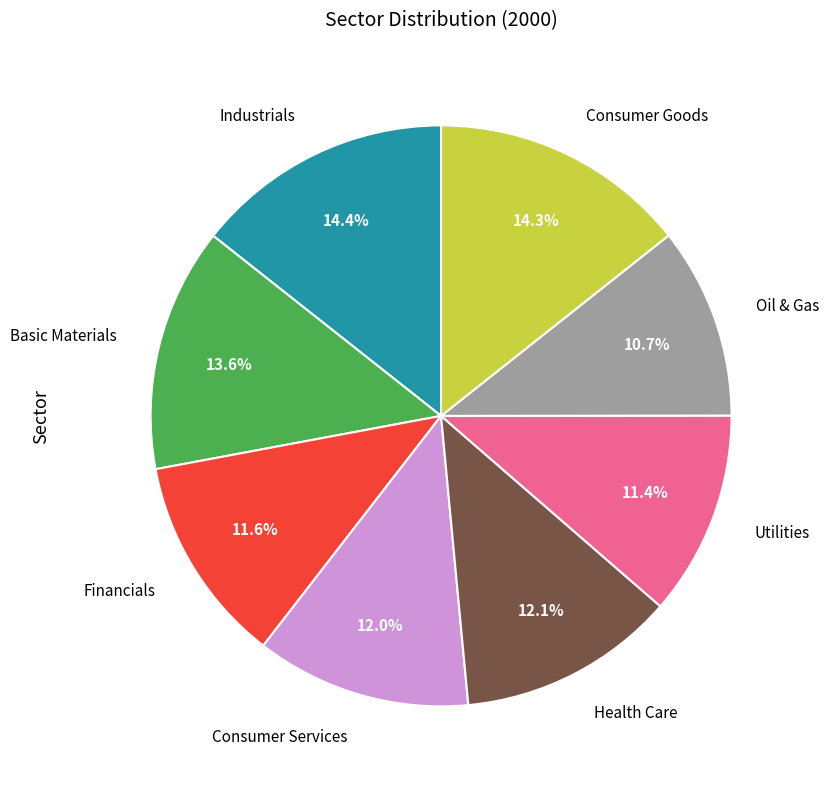

Is there a majority slice in this chart?

No